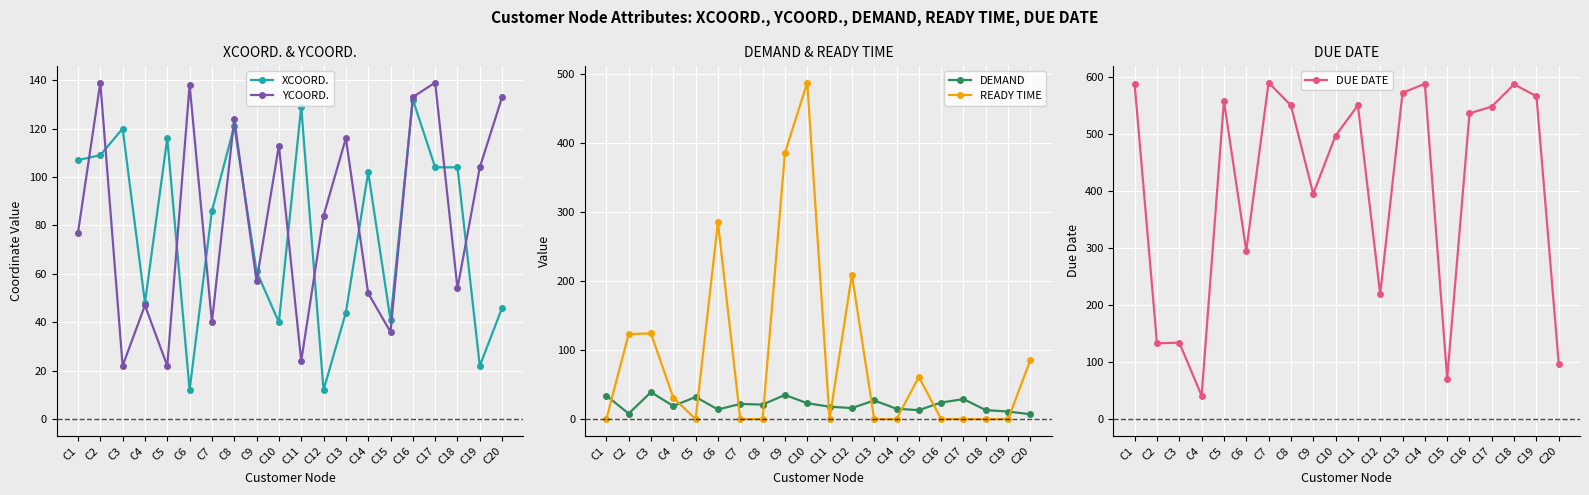

Which category has the lowest value in the DEMAND series?

C20